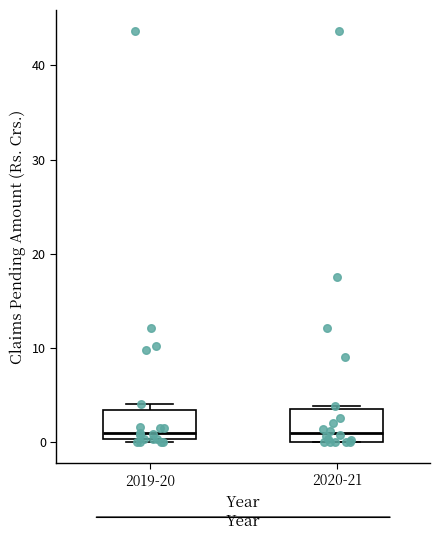

Where does the median line of the box for 2020-21 sit on the y-axis? The values are not printed on the chart, so give them approximately, as read against the axis.

1